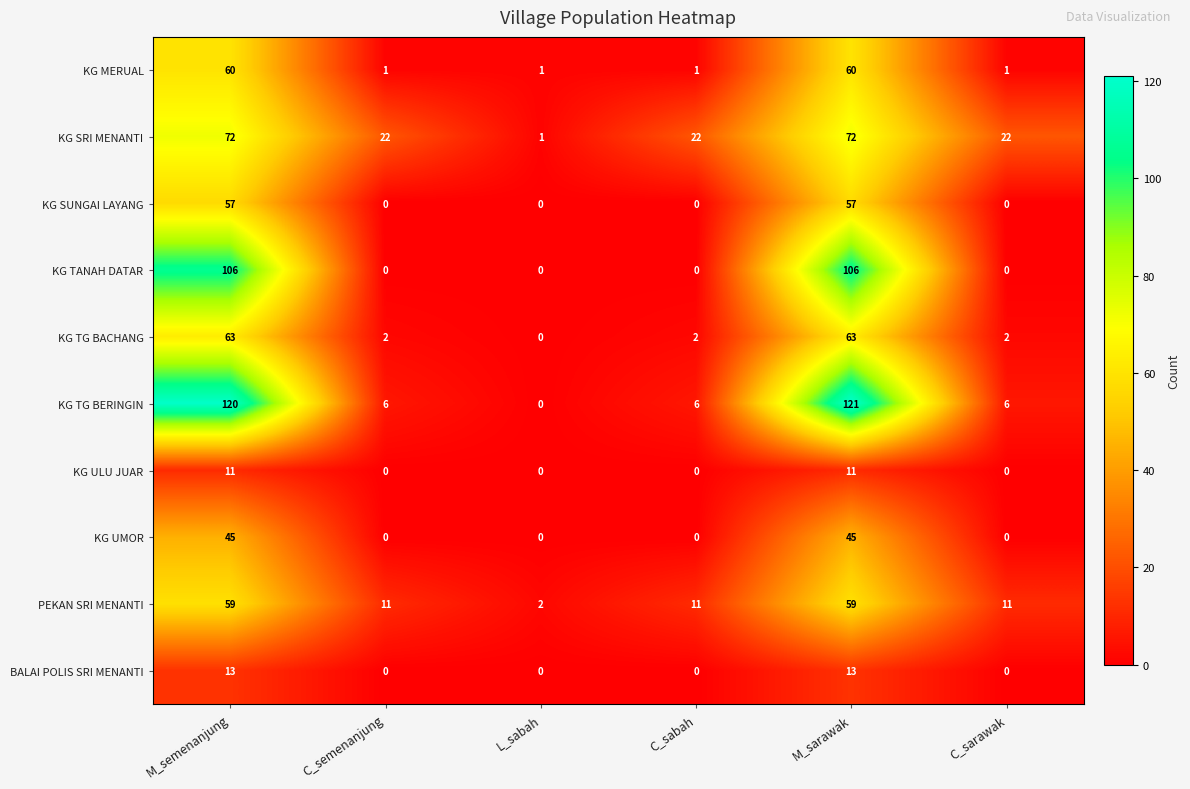

What is the average value of the KG TG BACHANG series?

22